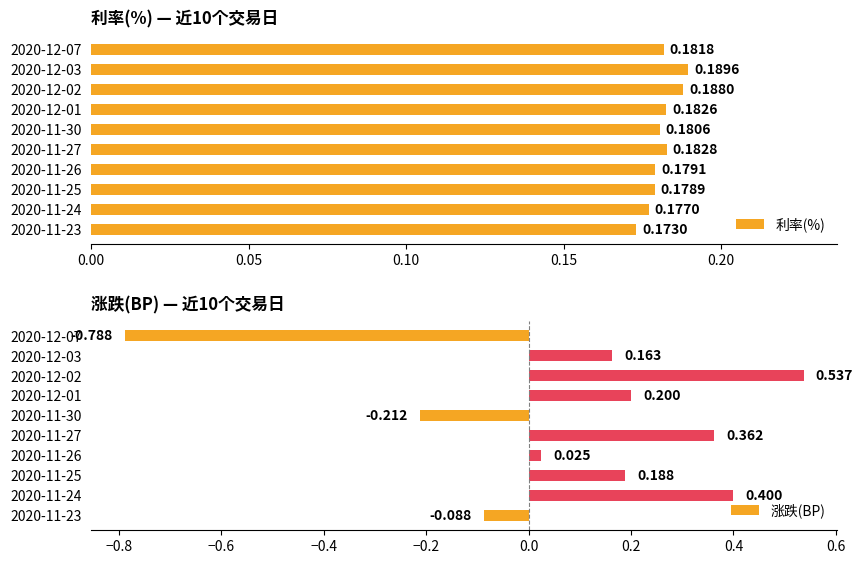

Reading left to right, list all the values displayed in this chart.

利率(%): 0.2	0.2	0.2	0.2	0.2	0.2	0.2	0.2	0.2	0.2
涨跌(BP): -0.8	0.2	0.5	0.2	-0.2	0.4	0.0	0.2	0.4	-0.1